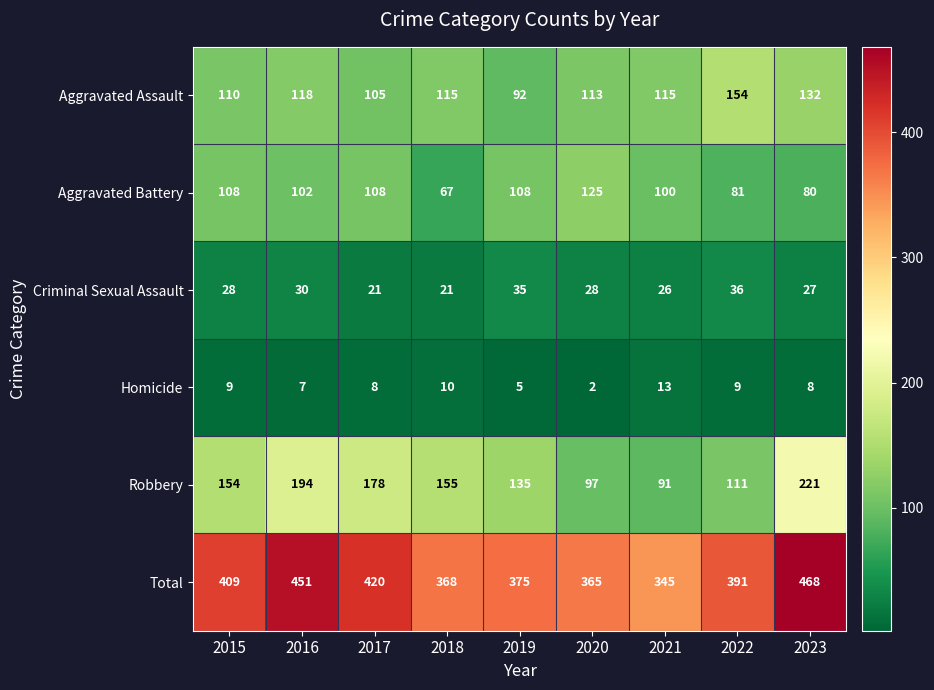

What is the difference between the highest and lowest values at 2021?

332